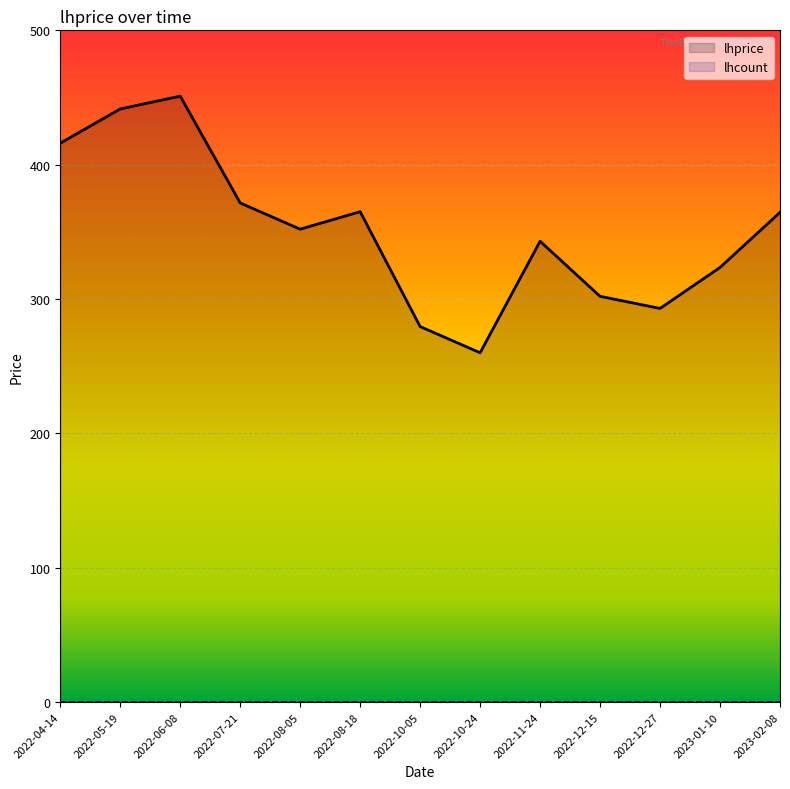

How many lines are shown in the chart?

2